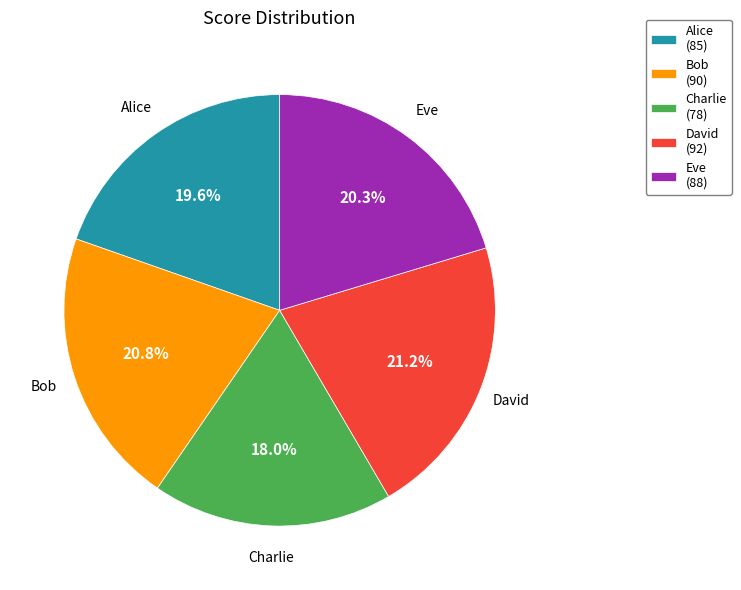

What is the total percentage of Charlie and Eve?

38.3%